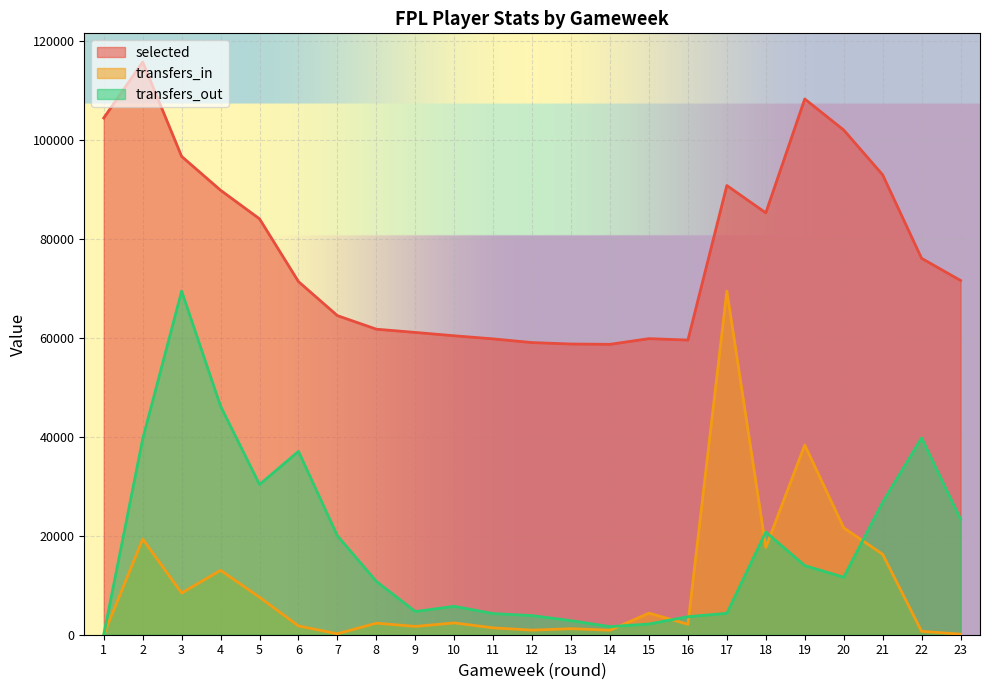

True or false: selected has more than 2 points higher than both neighbors.

True